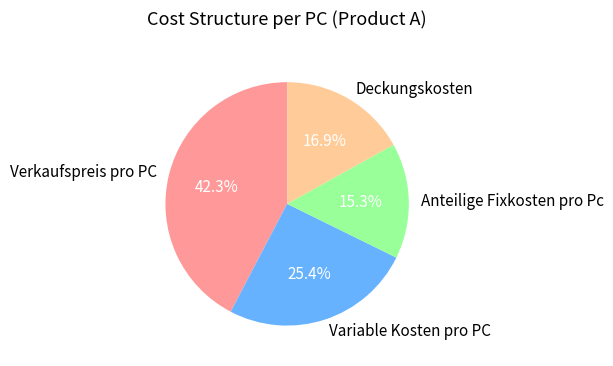

Does any single category account for the majority?

No